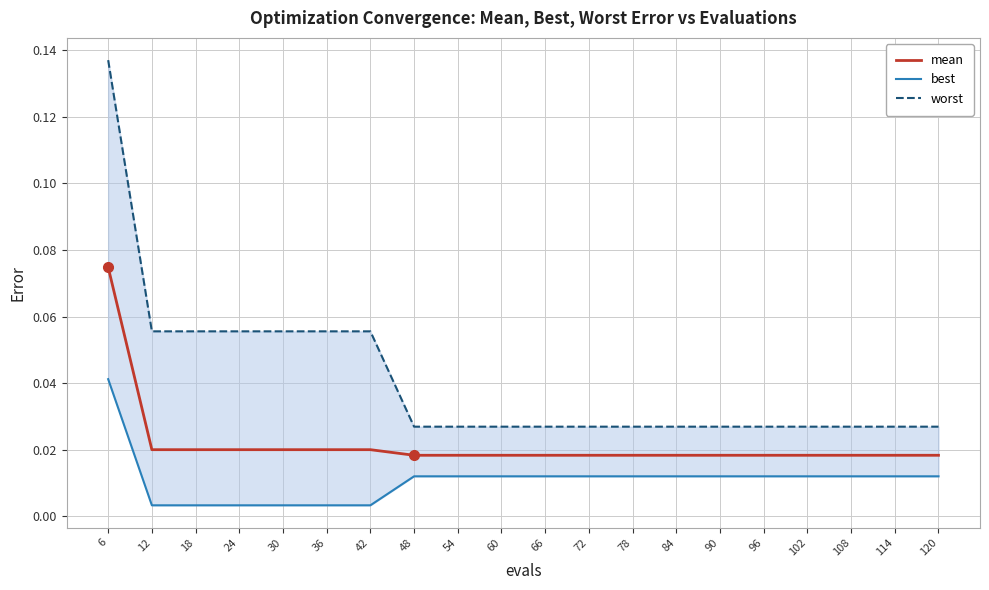

True or false: mean has more than 0 points higher than both neighbors.

False